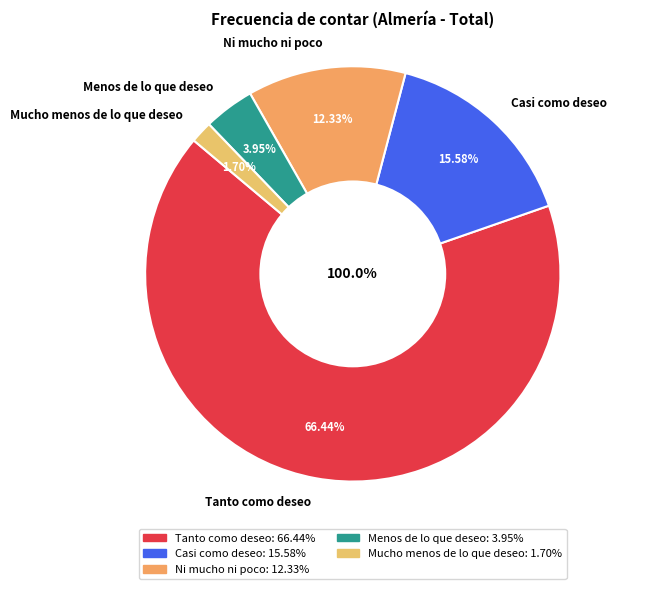

What is the smallest slice in the pie chart?

Mucho menos de lo que deseo